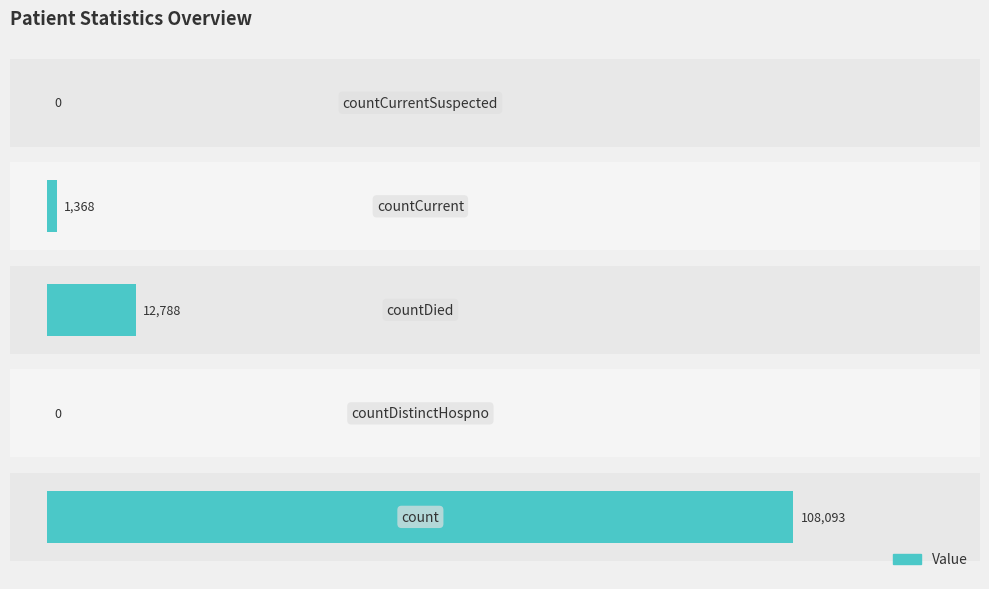

The chart shows a value of -57302 at 0. True or false?

False